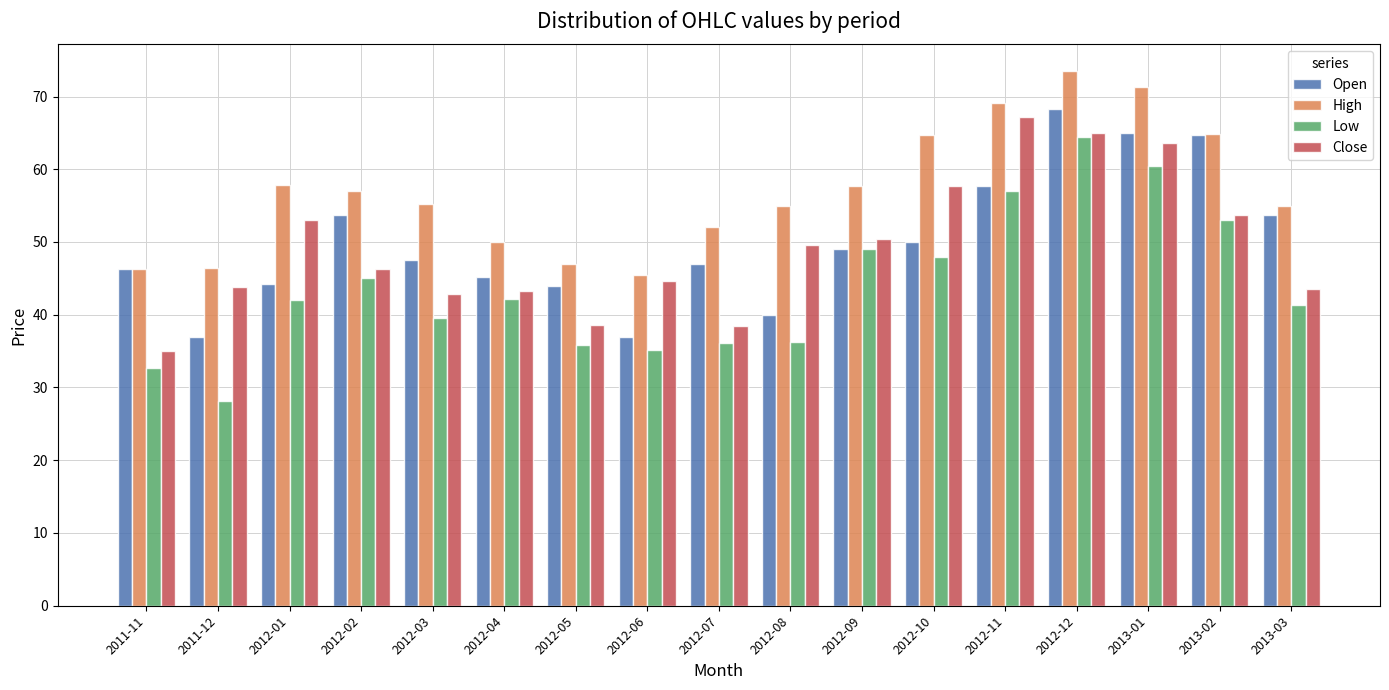

Which series has the widest spread of values?

Low